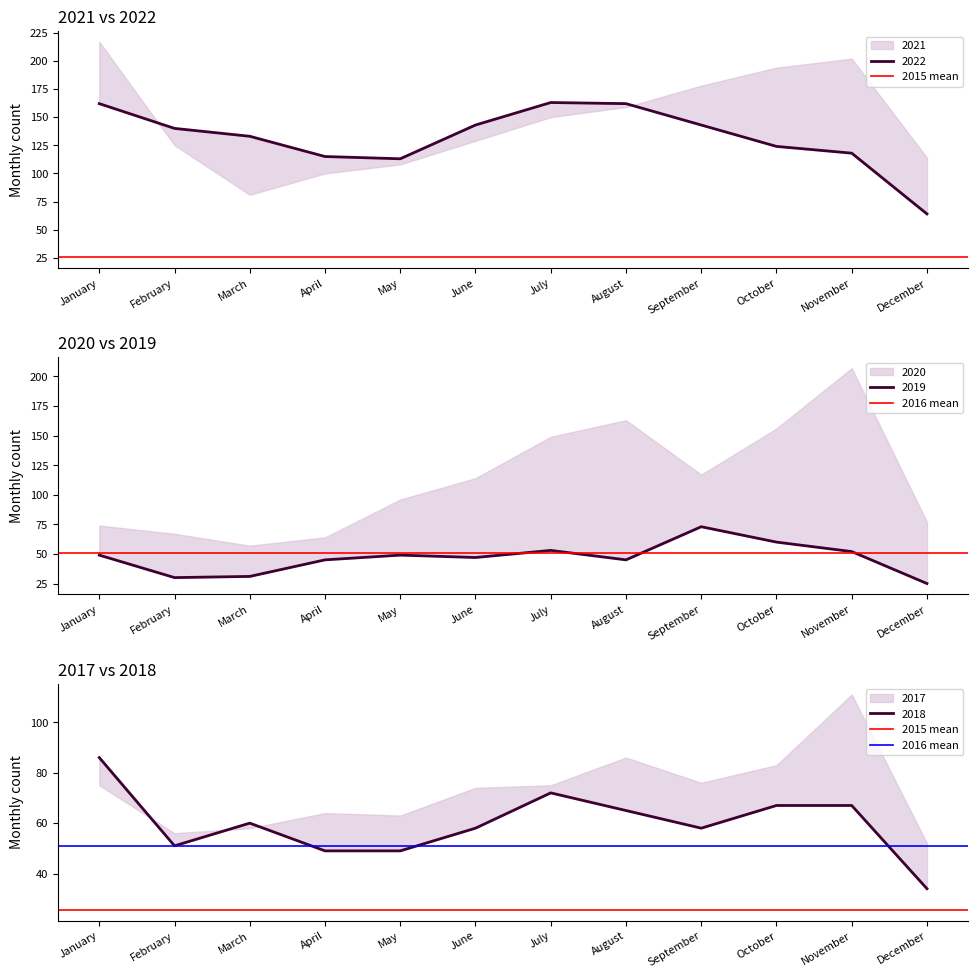

Which category has the highest value across all series?

January